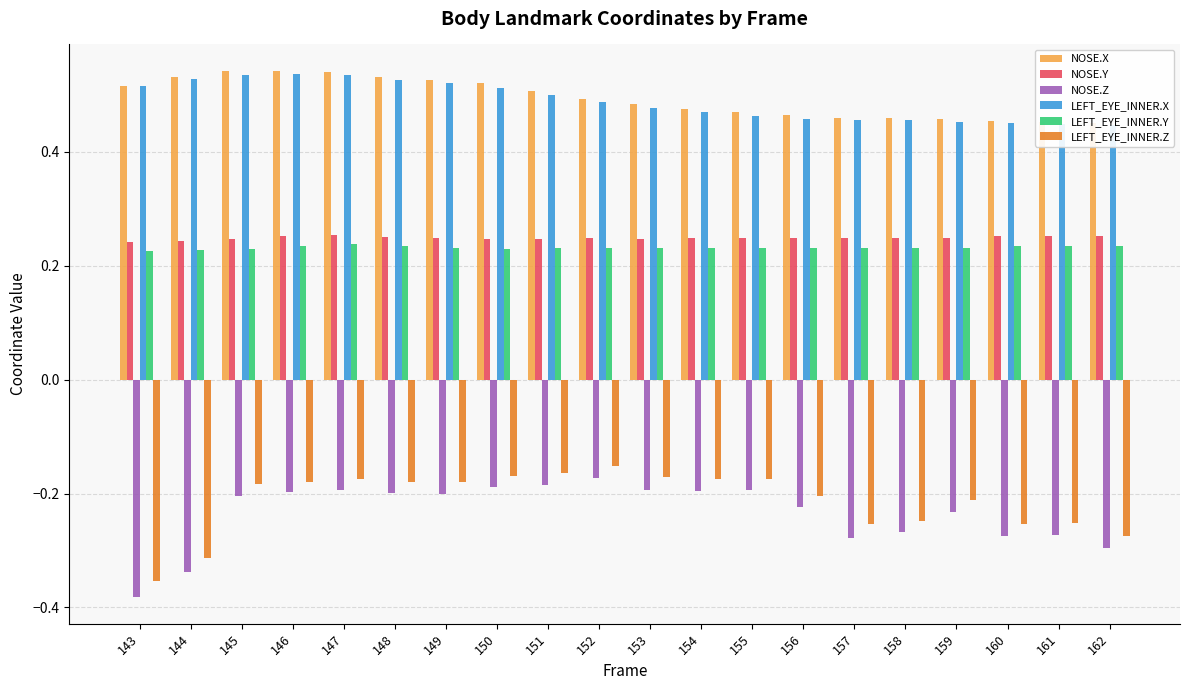

At 161, list the series in order from largest to smallest.

NOSE.X, LEFT_EYE_INNER.X, NOSE.Y, LEFT_EYE_INNER.Y, LEFT_EYE_INNER.Z, NOSE.Z